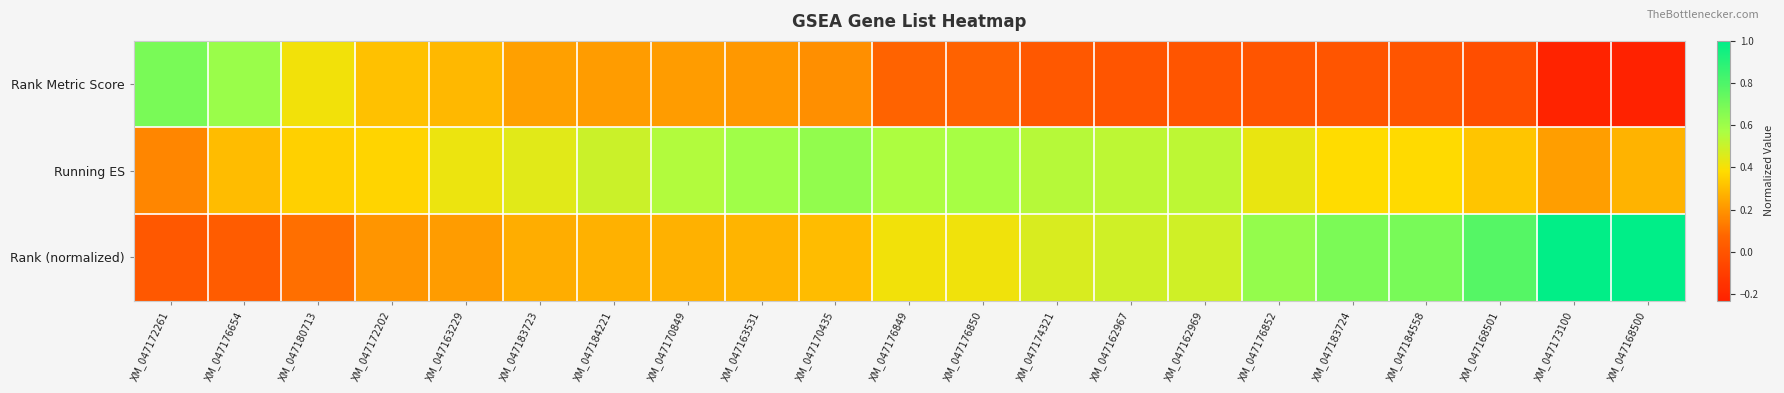

At how many categories does at least one series exceed 0?

21